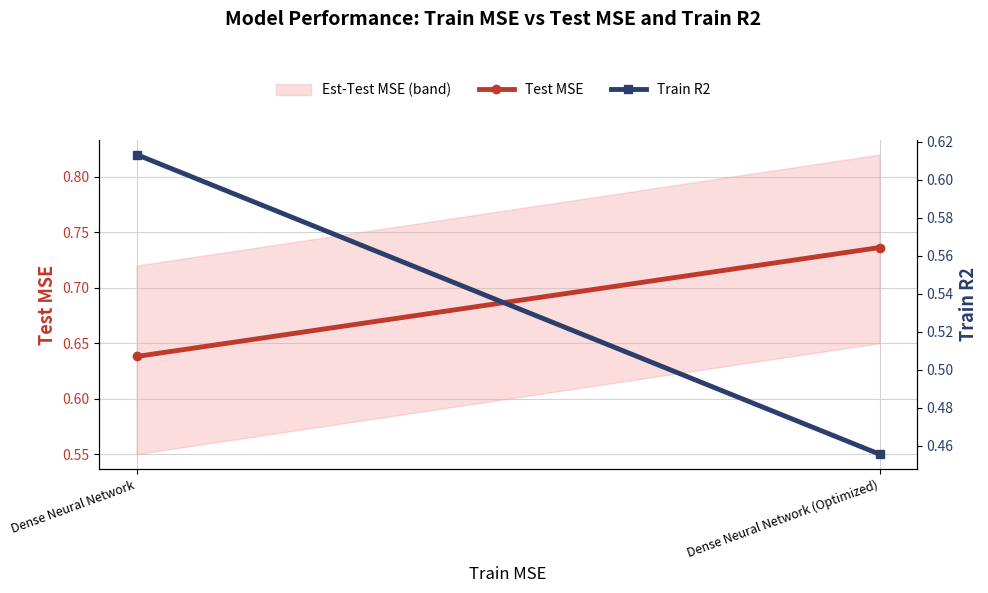

At Dense Neural Network (Optimized), list the series in order from largest to smallest.

Test MSE, Train R2